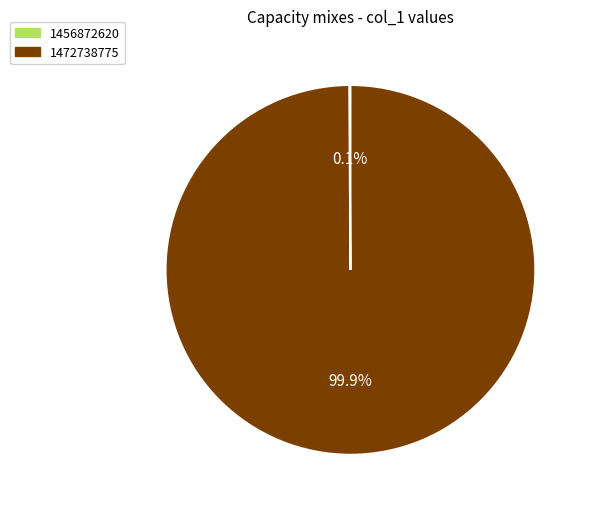

To the nearest percent, what is the difference between the largest and smallest slice percentages?

100%